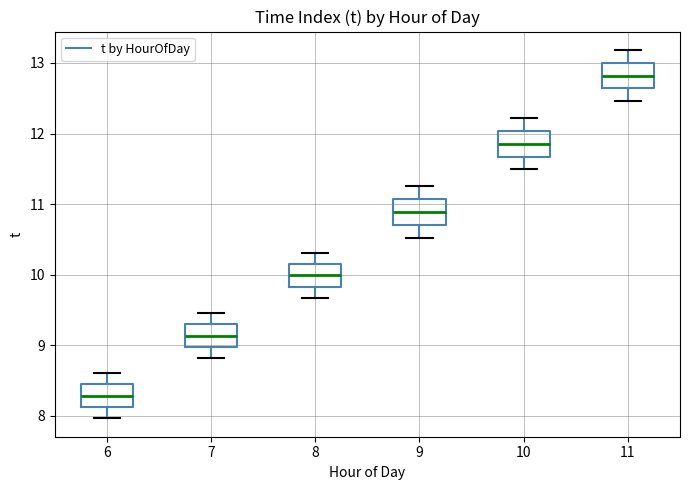

Reading left to right, read every box against the y-axis: the position of its median line, the range the box covers, and the ends of its whiskers. The values are not printed on the chart, so give them approximately, as read against the axis.

6: median 8.3, box 8.1 to 8.4, whiskers 8.0 to 8.6
7: median 9.1, box 9.0 to 9.3, whiskers 8.8 to 9.5
8: median 10.0, box 9.8 to 10.2, whiskers 9.7 to 10.3
9: median 10.9, box 10.7 to 11.1, whiskers 10.5 to 11.3
10: median 11.9, box 11.7 to 12.0, whiskers 11.5 to 12.2
11: median 12.8, box 12.6 to 13.0, whiskers 12.5 to 13.2